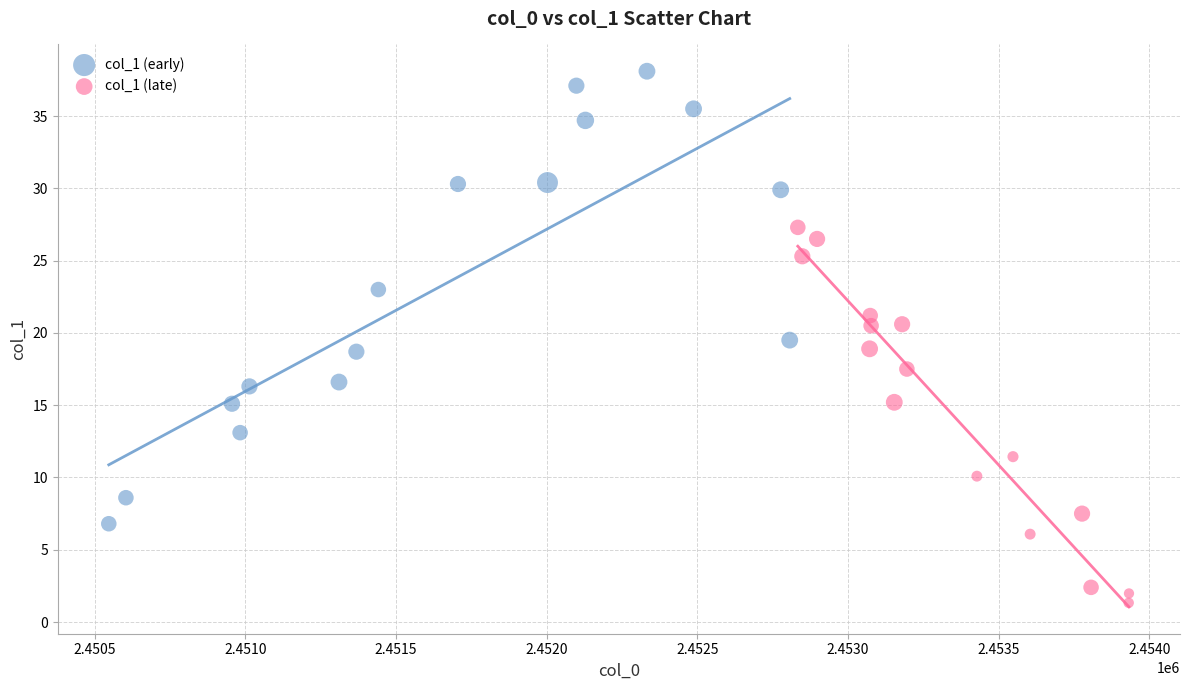

Which series reaches the minimum Y coordinate?

col_1 (late)